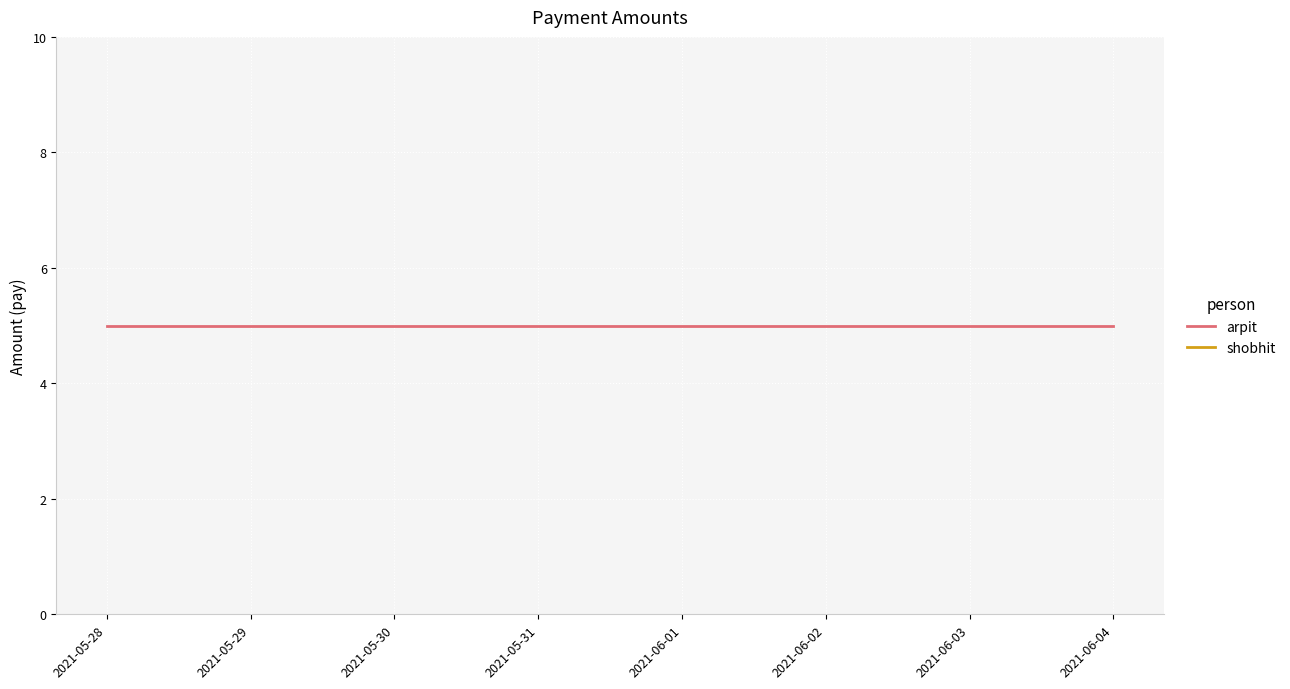

True or false: arpit and shobhit cross at least once.

False